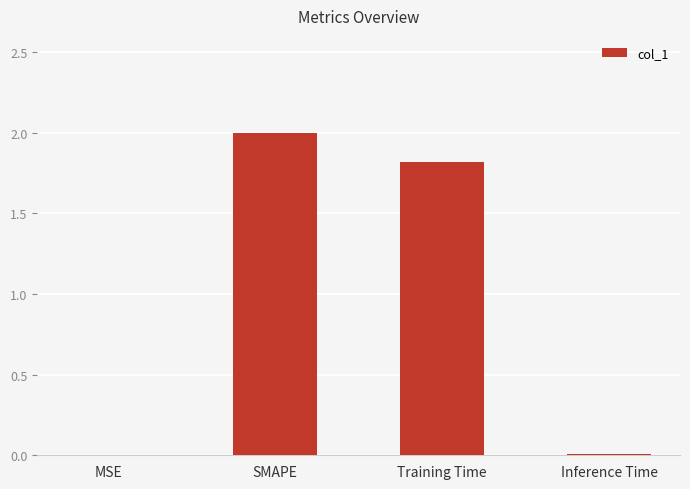

At which label does the data first exceed 1?

SMAPE